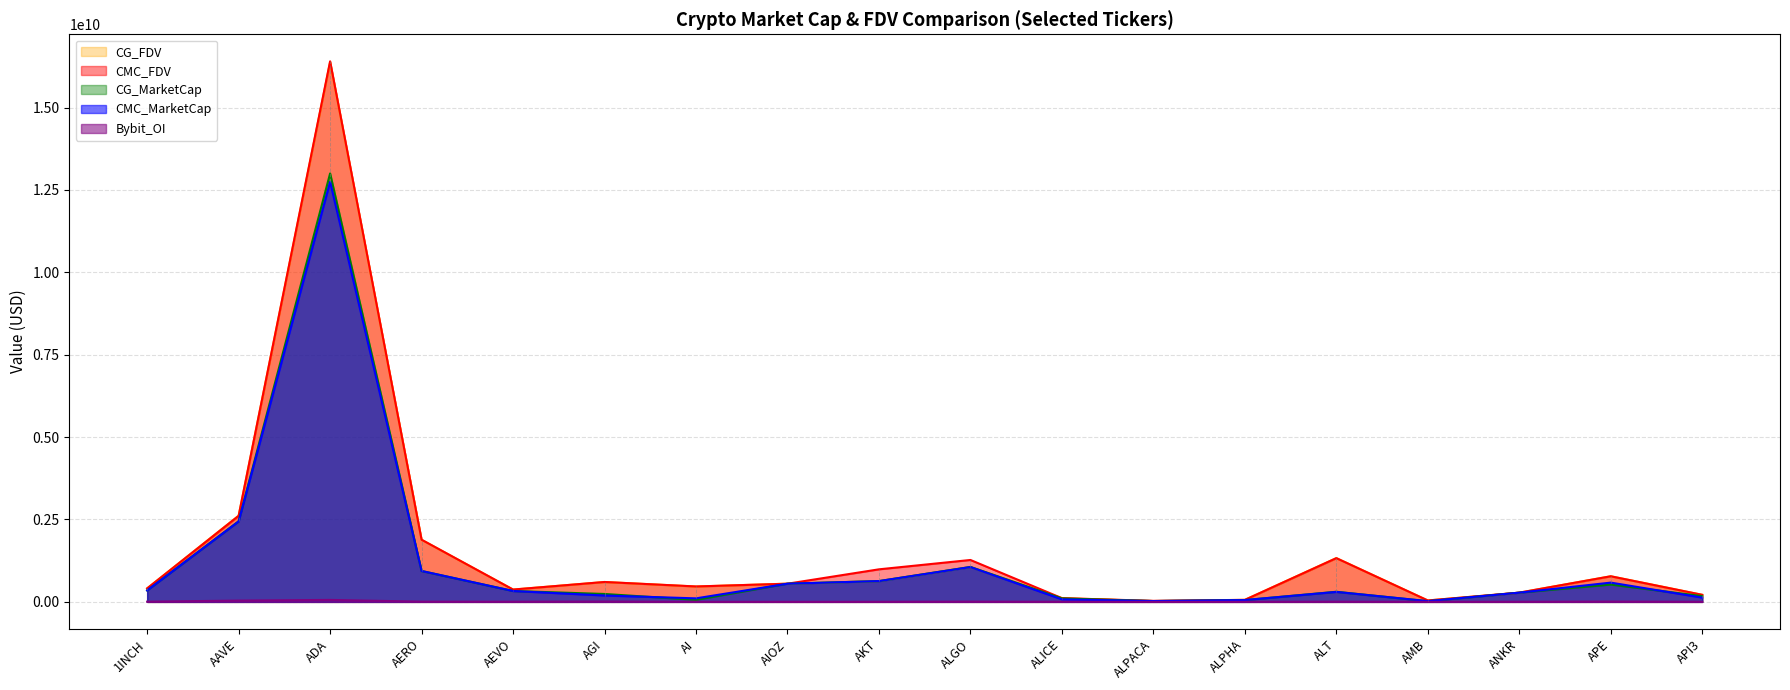

At which label does CG_MarketCap first exceed 330176178?

1INCH